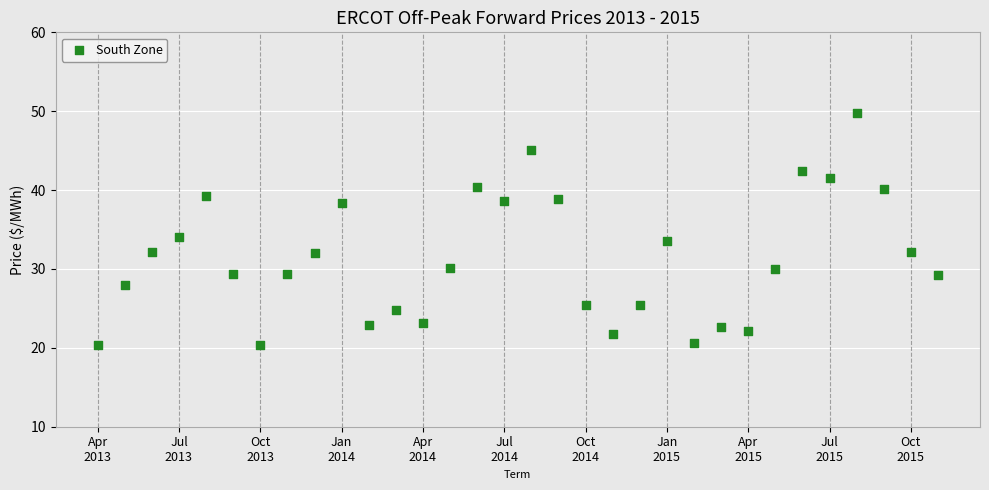

What Y value in the scatter plot is closest to 35?

34.1